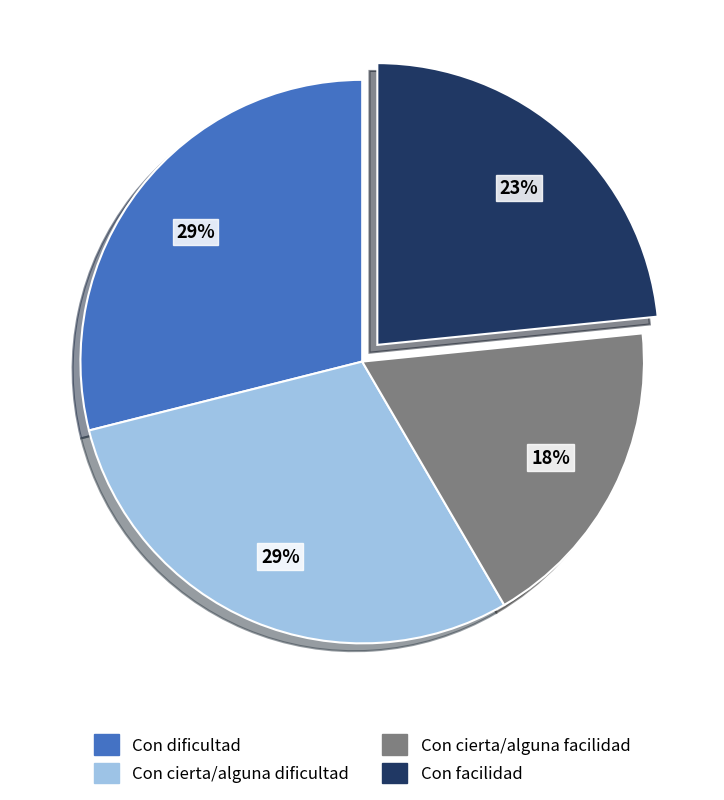

Is it true that Con cierta/alguna facilidad is 30% of the pie?

False